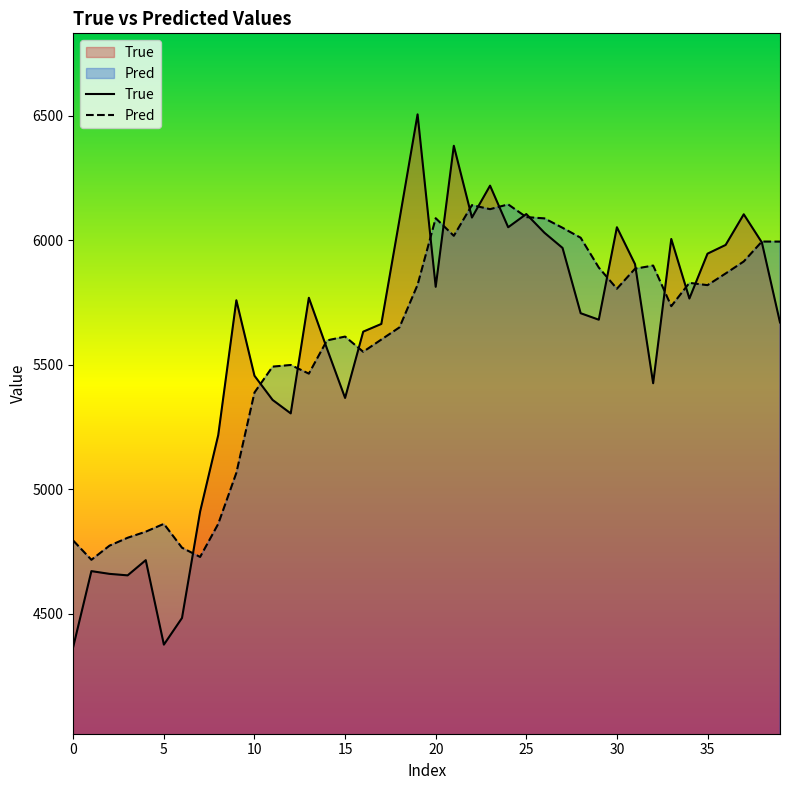

True or false: True has more than 2 points higher than both neighbors.

True